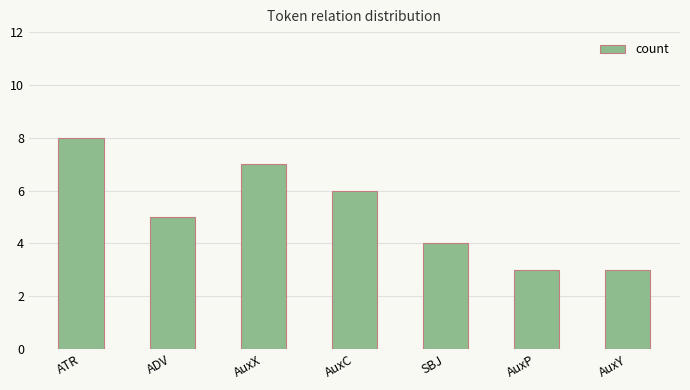

True or false: the data shows 2 at ADV.

False